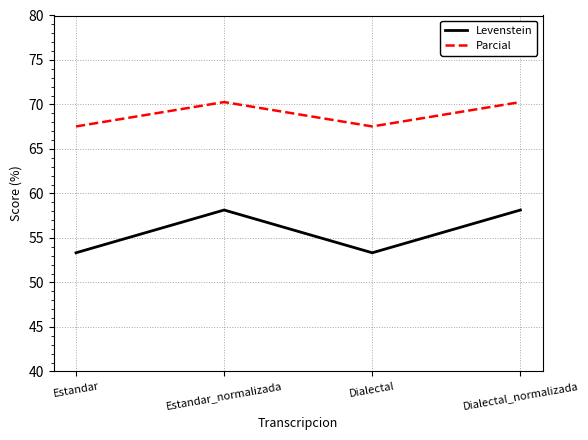

What is the smallest value displayed?

53.3